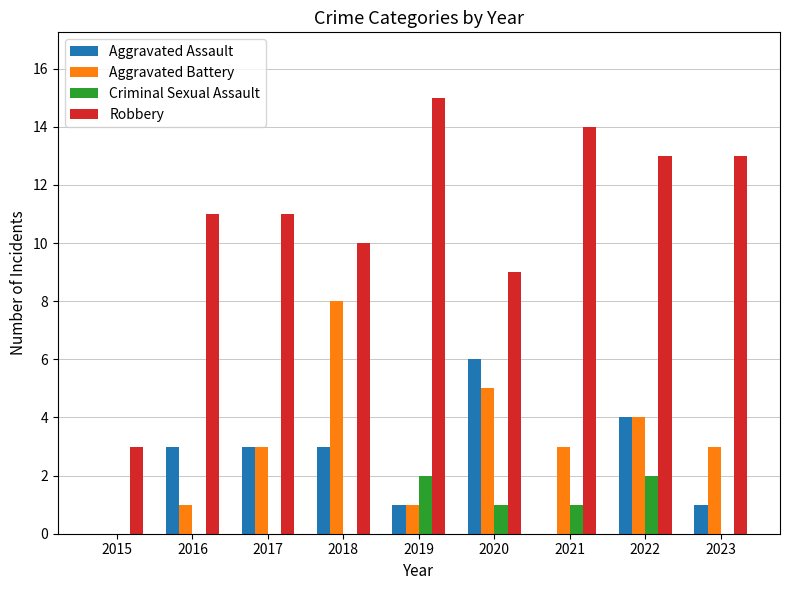

Which series changed the most between 2017 and 2020?

Aggravated Assault